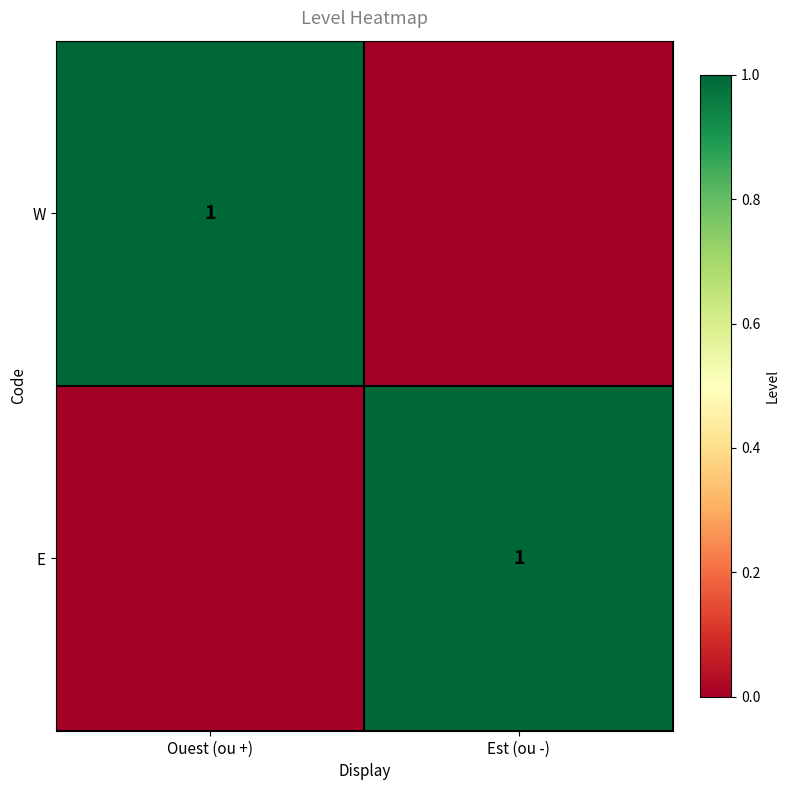

The W series shows 2 at Ouest (ou +). True or false?

False